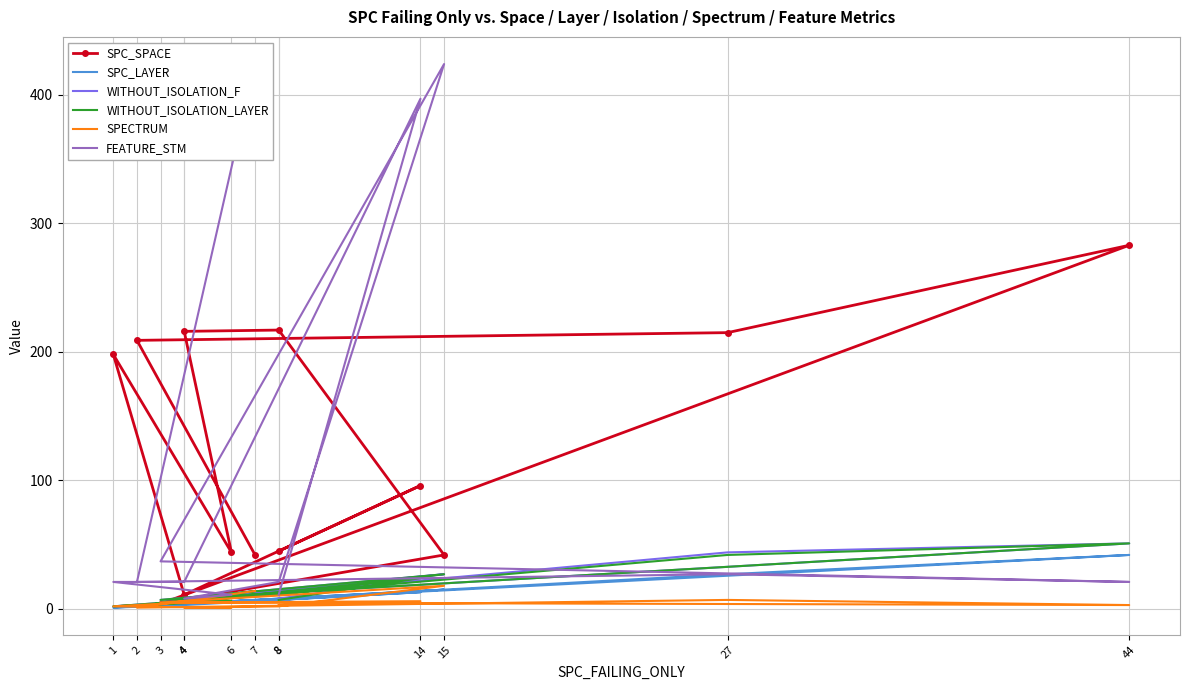

Reading right to left, transcribe all the data shown in this chart.

SPC_SPACE: 8=45	14=96	4=11	1=198	6=44	4=216	8=217	15=42	3=4	44=283	27=215	2=209	7=42
SPC_LAYER: 8=7	14=13	4=3	1=1	6=6	4=4	8=7	15=15	3=3	44=42	27=27	2=2	7=7
WITHOUT_ISOLATION_F: 8=8	14=24	4=6	1=2	6=6	4=6	8=14	15=27	3=7	44=51	27=44	2=2	7=14
WITHOUT_ISOLATION_LAYER: 8=7	14=24	4=6	1=2	6=6	4=6	8=11	15=27	3=7	44=51	27=42	2=2	7=14
SPECTRUM: 8=3	14=6	4=5	1=2	6=1	4=1	8=2	15=18	3=5	44=3	27=7	2=1	7=14
FEATURE_STM: 8=11	14=397	4=21	1=21	6=11	4=8	8=21	15=424	3=37	44=21	27=27	2=21	7=424